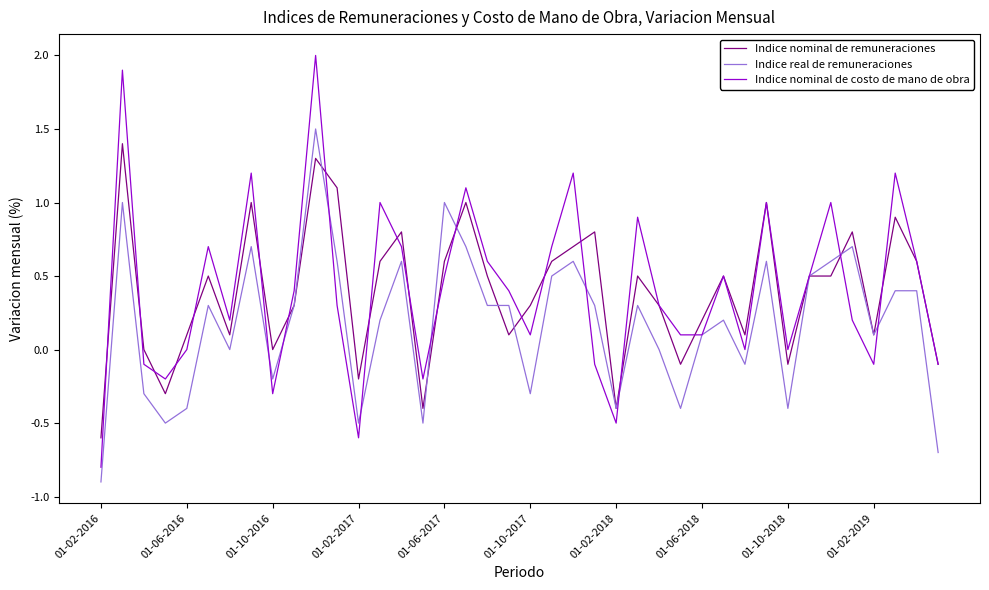

What is the lowest value of the Indice nominal de remuneraciones series?

-0.6